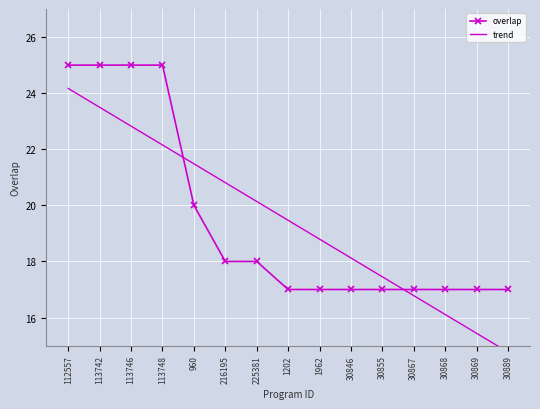

Which series has the largest range (max minus min)?

trend